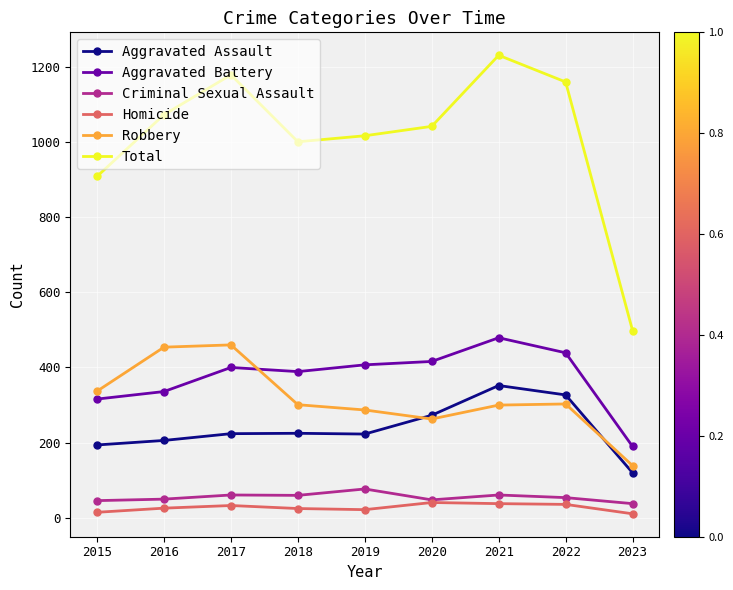

In Total, how many points are lower than both neighbors (excluding endpoints)?

1